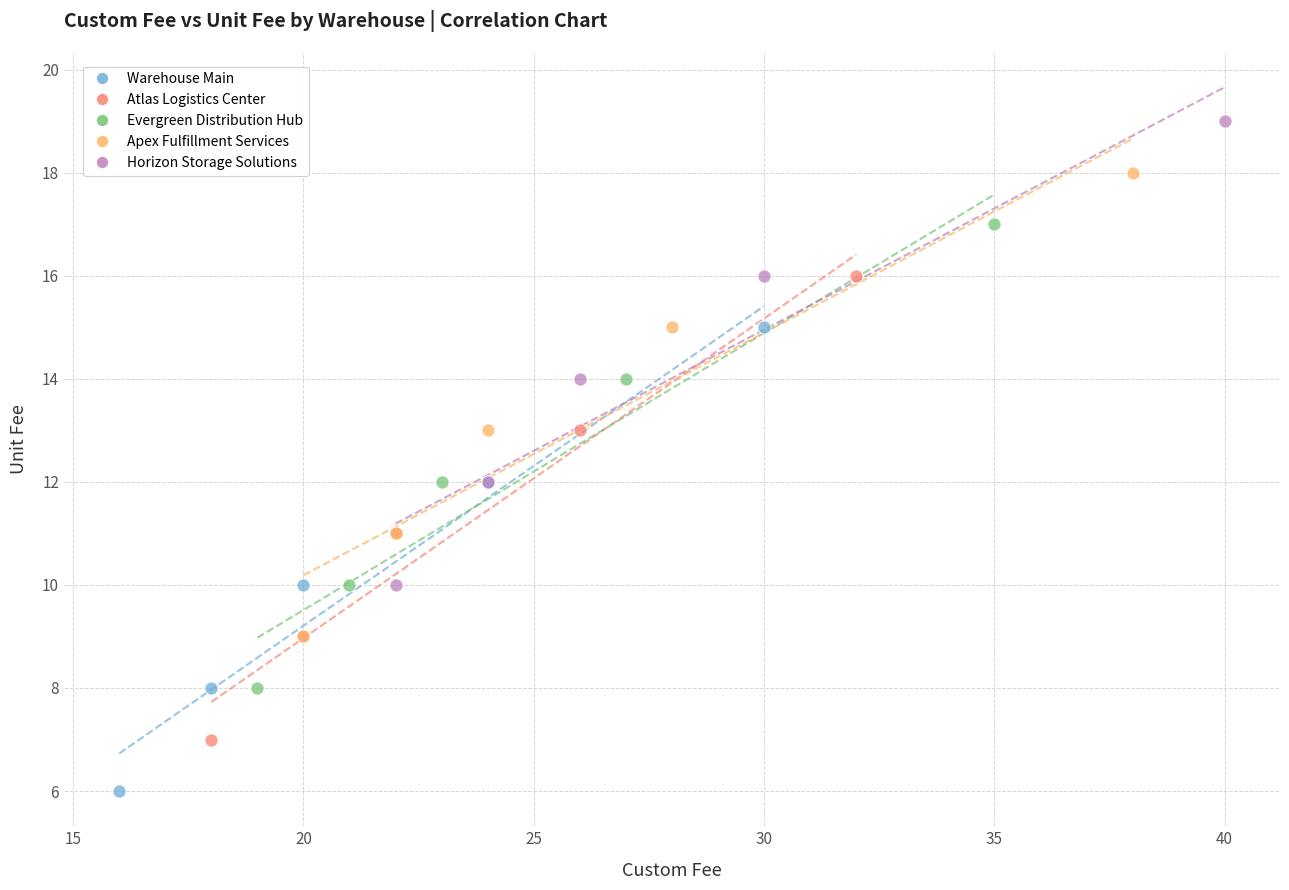

Which series reaches the maximum Y coordinate?

Horizon Storage Solutions